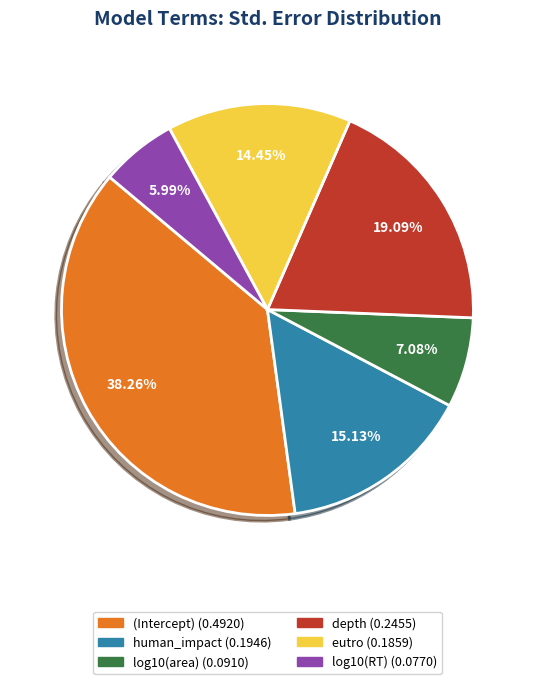

The (Intercept) slice represents 38% of the pie. True or false?

True